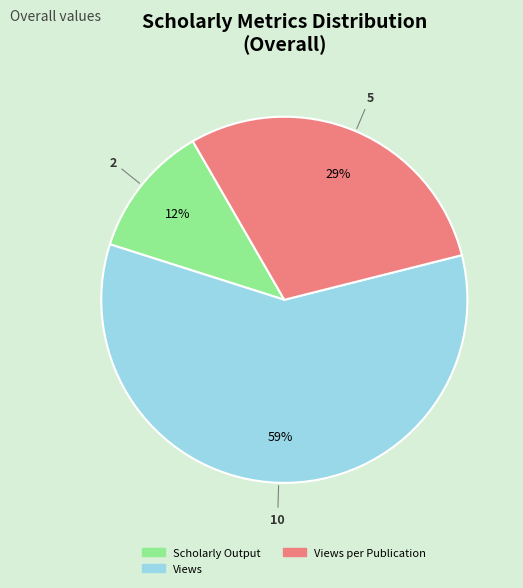

To the nearest percent, what is the difference between the largest and smallest slice percentages?

47%